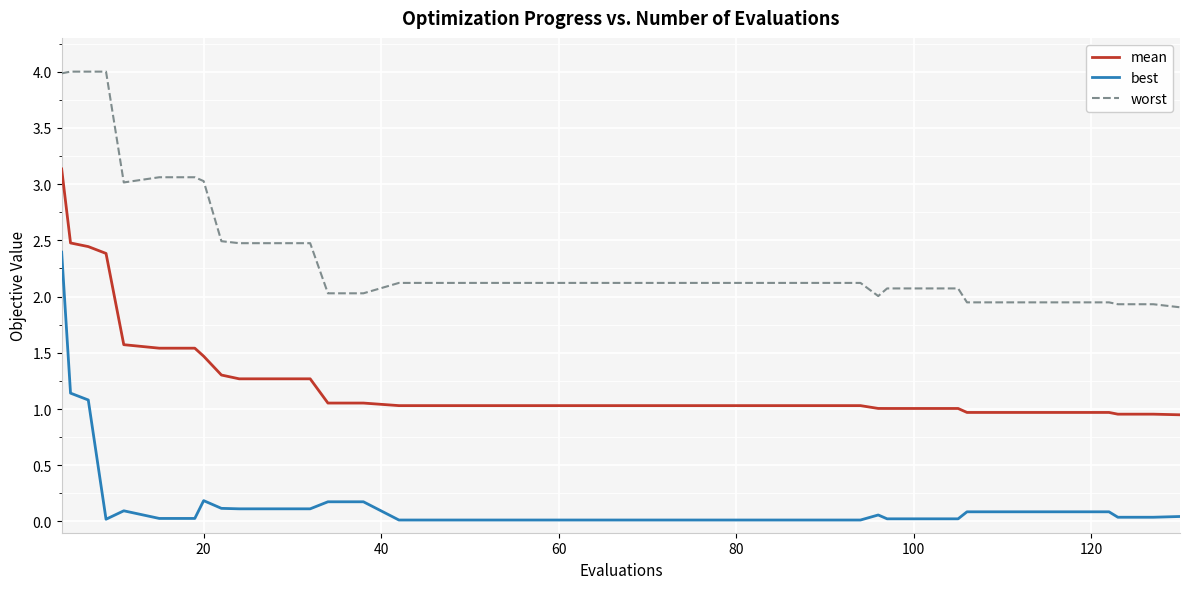

List the series in order of their overall mean, highest first.

worst, mean, best